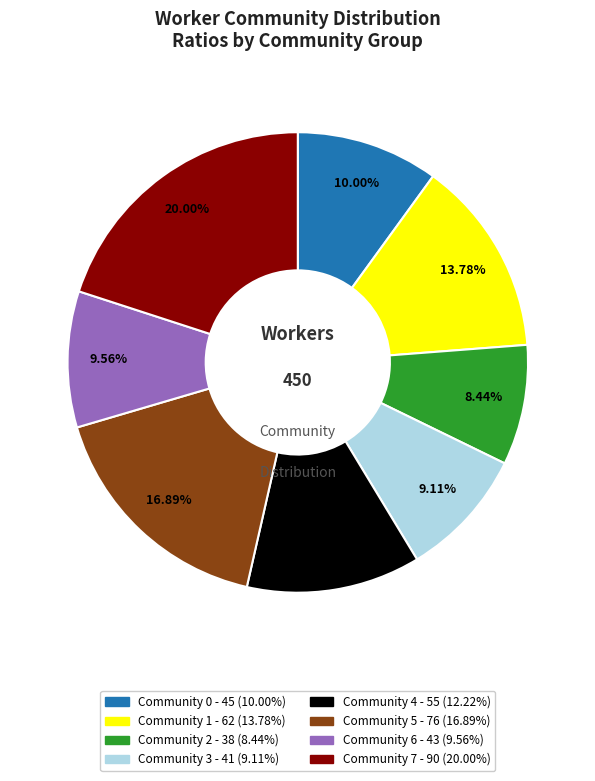

Between Community 2 and Community 1, which is larger?

Community 1